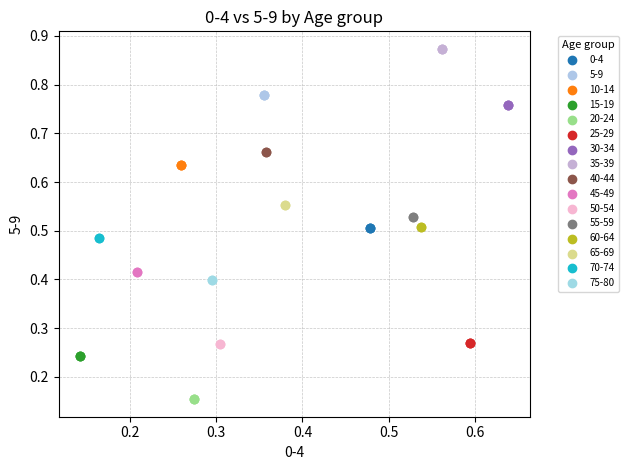

What are all the series names shown in the legend?

0-4, 5-9, 10-14, 15-19, 20-24, 25-29, 30-34, 35-39, 40-44, 45-49, 50-54, 55-59, 60-64, 65-69, 70-74, 75-80